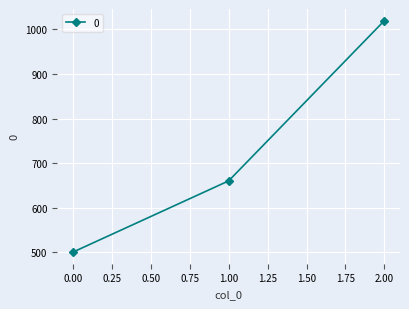

How many values are between 500 and 1020?

3